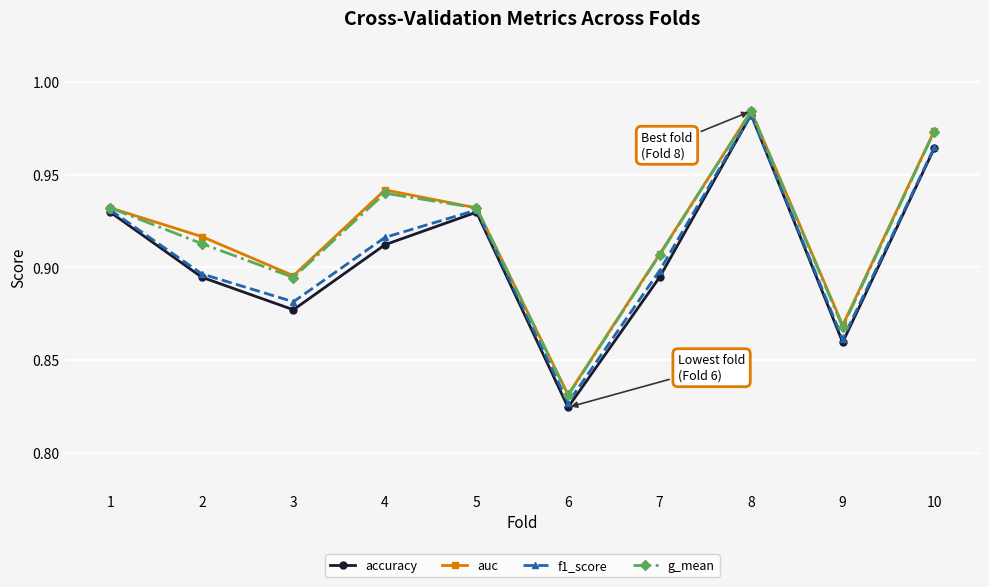

Where is accuracy nearest to the value 0?

6